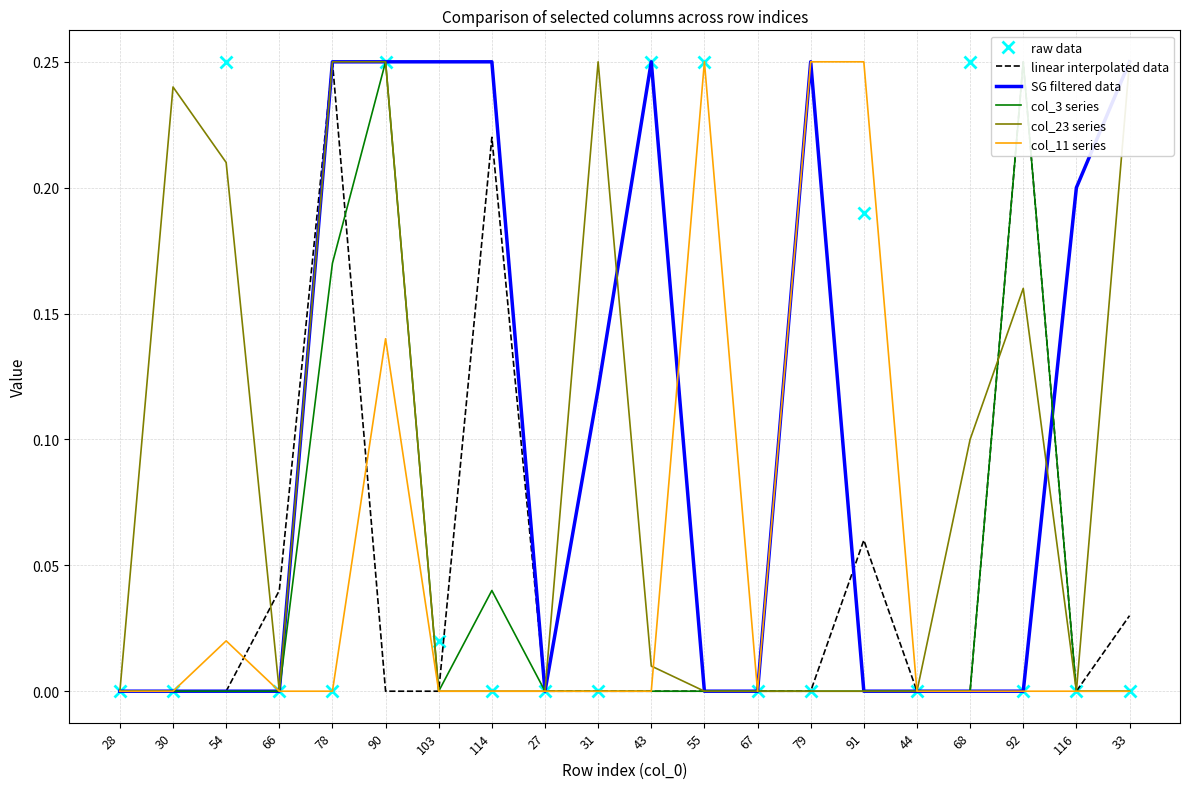

Between 68 and 78, which is larger?

68